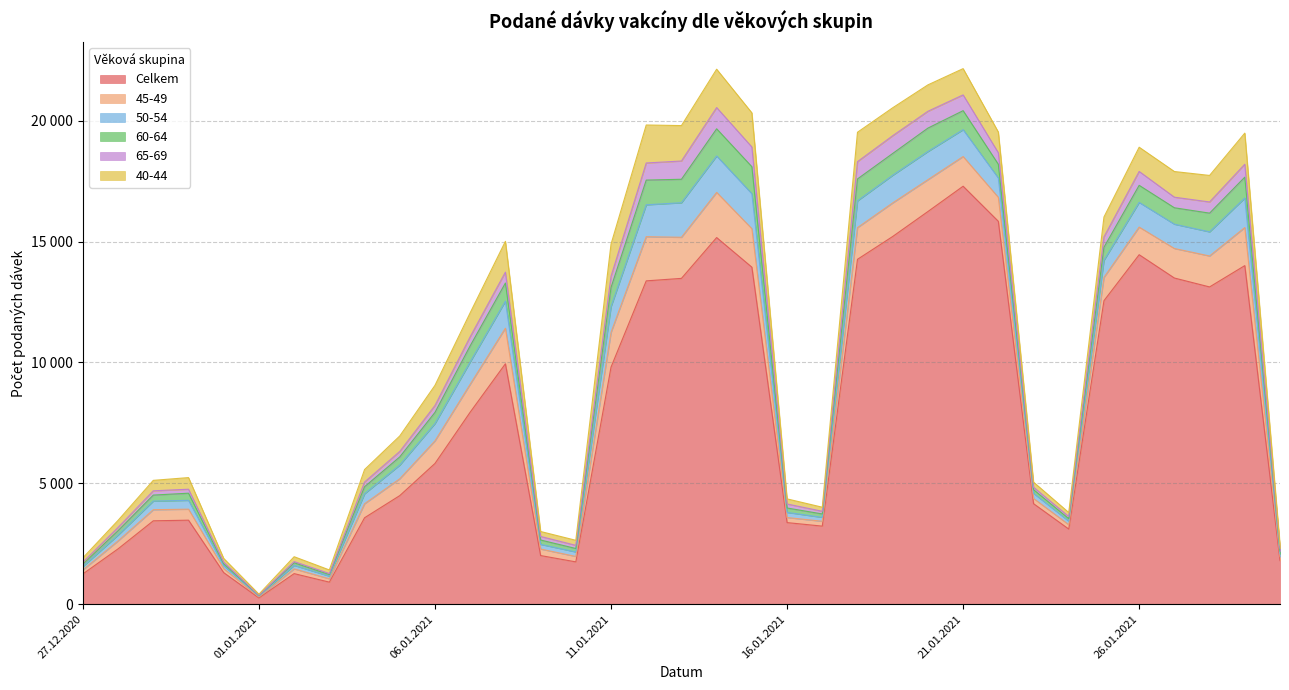

What is the highest value of the Celkem series?

17287